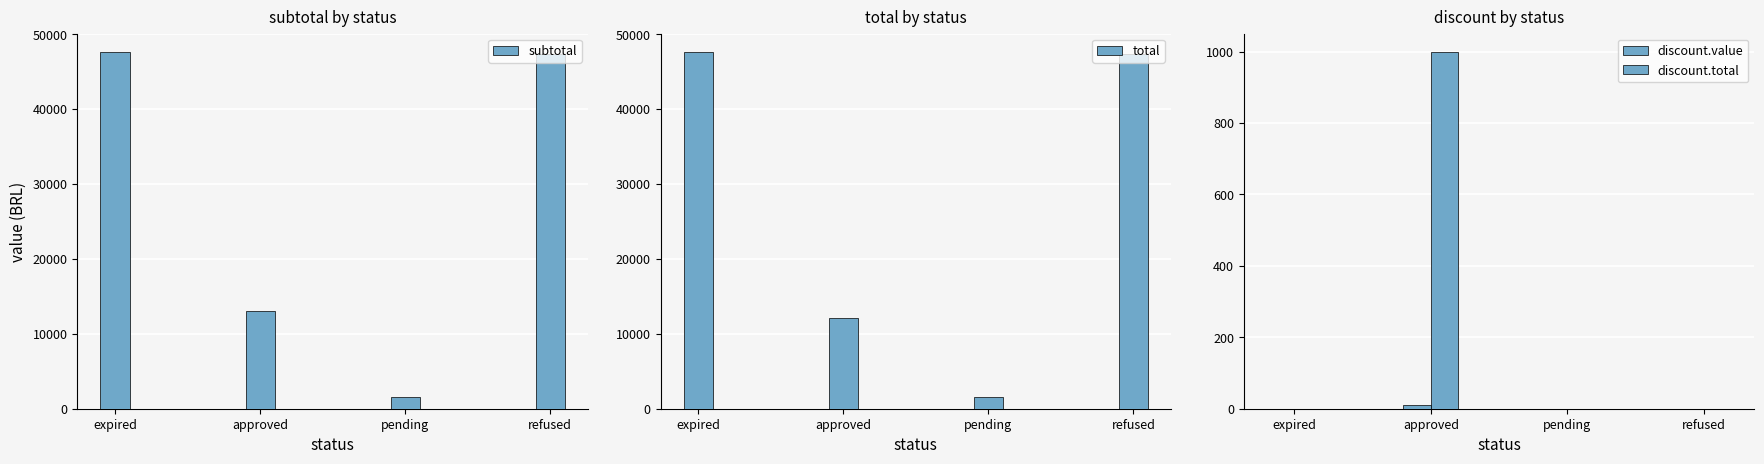

Are the bars horizontal?

No